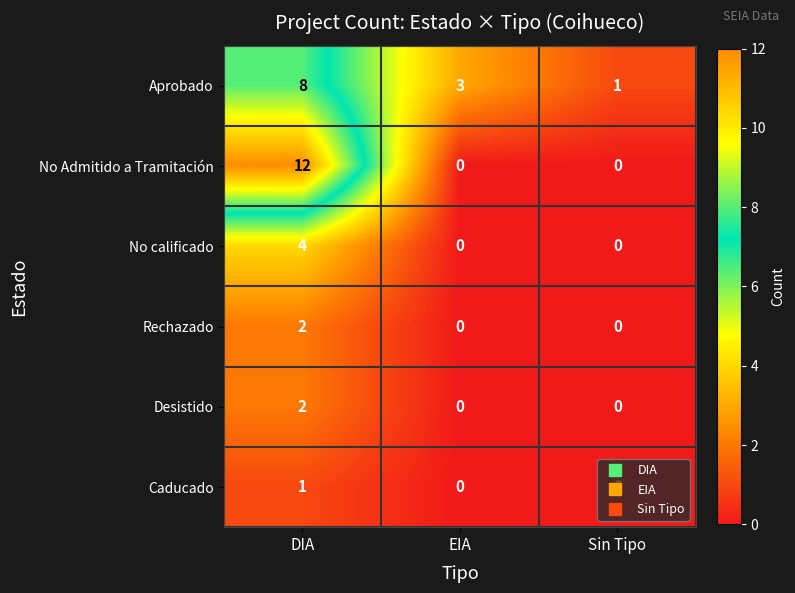

What is the total value across all series at DIA?

29